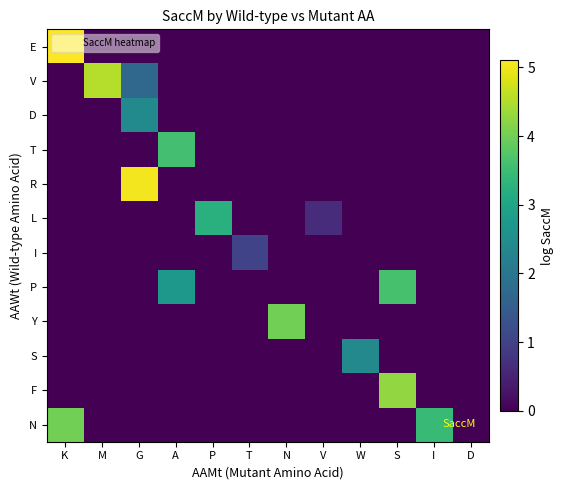

Reading left to right, list all the values displayed in this chart.

E: K=5.1	M=0.0	G=0.0	A=0.0	P=0.0	T=0.0	N=0.0	V=0.0	W=0.0	S=0.0	I=0.0	D=0.0
V: K=0.0	M=4.5	G=1.7	A=0.0	P=0.0	T=0.0	N=0.0	V=0.0	W=0.0	S=0.0	I=0.0	D=0.0
D: K=0.0	M=0.0	G=2.5	A=0.0	P=0.0	T=0.0	N=0.0	V=0.0	W=0.0	S=0.0	I=0.0	D=0.0
T: K=0.0	M=0.0	G=0.0	A=3.6	P=0.0	T=0.0	N=0.0	V=0.0	W=0.0	S=0.0	I=0.0	D=0.0
R: K=0.0	M=0.0	G=5.0	A=0.0	P=0.0	T=0.0	N=0.0	V=0.0	W=0.0	S=0.0	I=0.0	D=0.0
L: K=0.0	M=0.0	G=0.0	A=0.0	P=3.2	T=0.0	N=0.0	V=0.6	W=0.0	S=0.0	I=0.0	D=0.0
I: K=0.0	M=0.0	G=0.0	A=0.0	P=0.0	T=1.0	N=0.0	V=0.0	W=0.0	S=0.0	I=0.0	D=0.0
P: K=0.0	M=0.0	G=0.0	A=2.7	P=0.0	T=0.0	N=0.0	V=0.0	W=0.0	S=3.6	I=0.0	D=0.0
Y: K=0.0	M=0.0	G=0.0	A=0.0	P=0.0	T=0.0	N=4.0	V=0.0	W=0.0	S=0.0	I=0.0	D=0.0
S: K=0.0	M=0.0	G=0.0	A=0.0	P=0.0	T=0.0	N=0.0	V=0.0	W=2.4	S=0.0	I=0.0	D=0.0
F: K=0.0	M=0.0	G=0.0	A=0.0	P=0.0	T=0.0	N=0.0	V=0.0	W=0.0	S=4.3	I=0.0	D=0.0
N: K=4.0	M=0.0	G=0.0	A=0.0	P=0.0	T=0.0	N=0.0	V=0.0	W=0.0	S=0.0	I=3.5	D=0.0